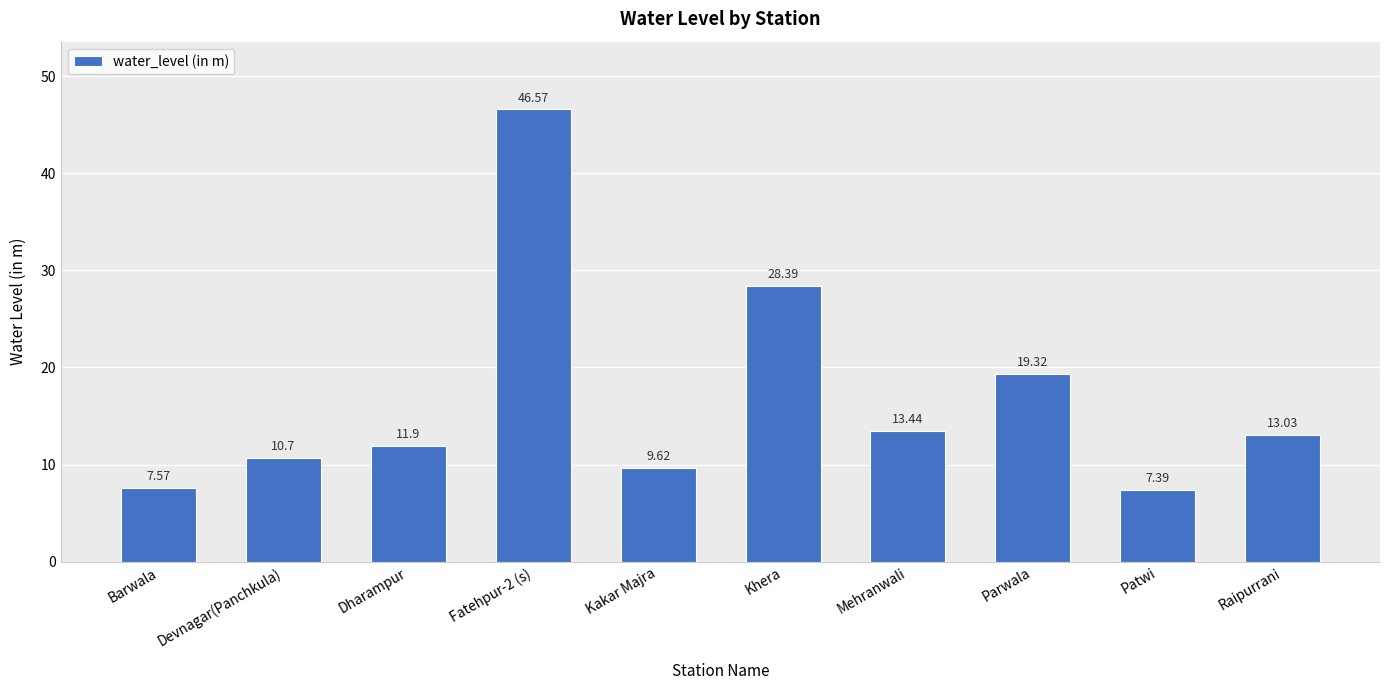

The chart shows a value of 28.4 at Khera. True or false?

True